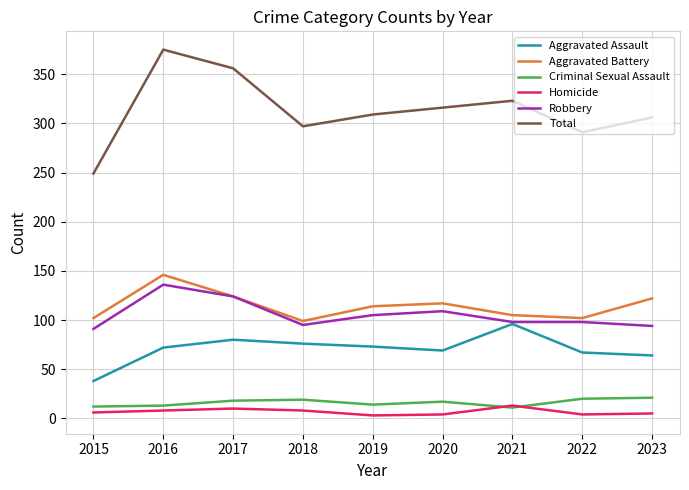

The value of Aggravated Battery at 2020 is 199. True or false?

False